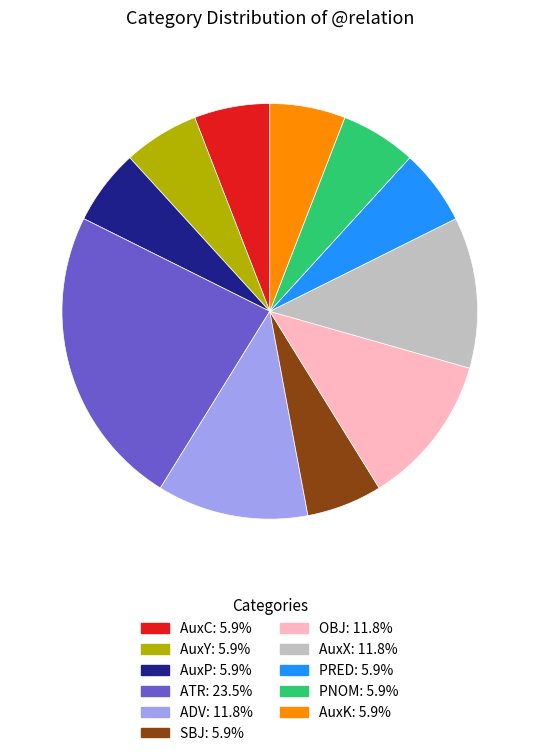

Which slice is the largest?

ATR